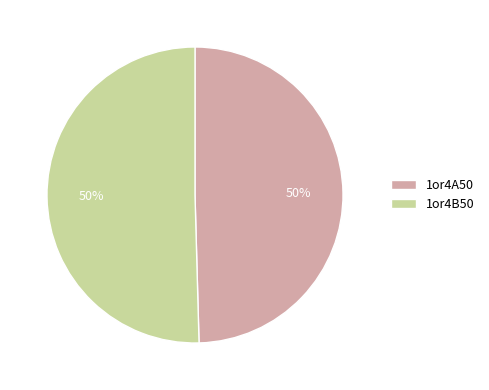

How many segments does this pie chart have?

2